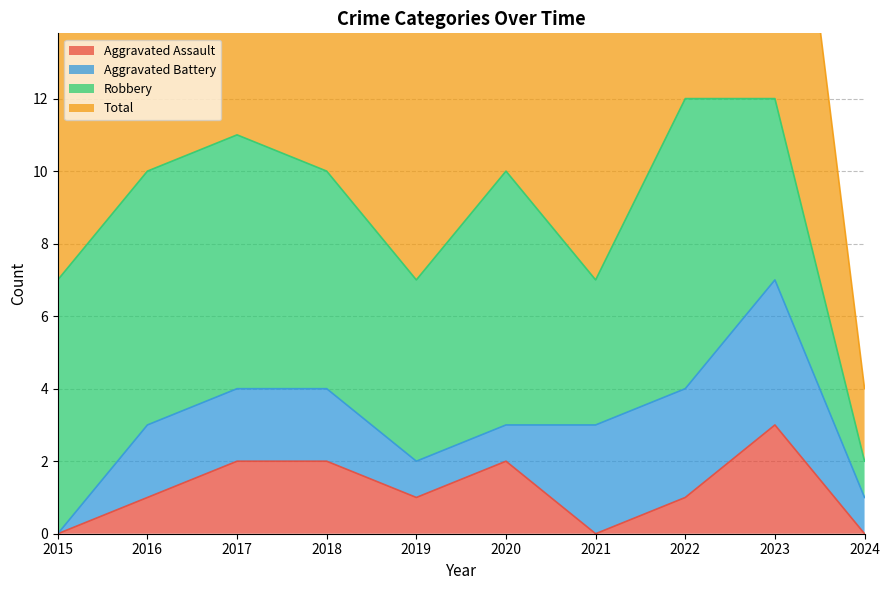

Which series changed the most between 2016 and 2020?

Aggravated Assault